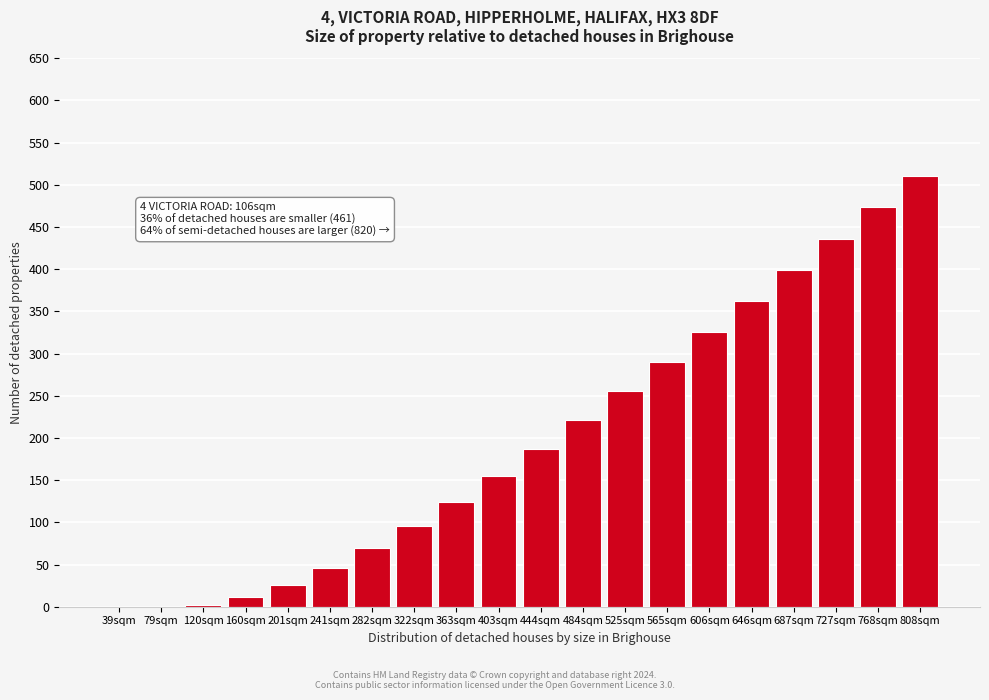

The value at 768sqm is 104.0. True or false?

False